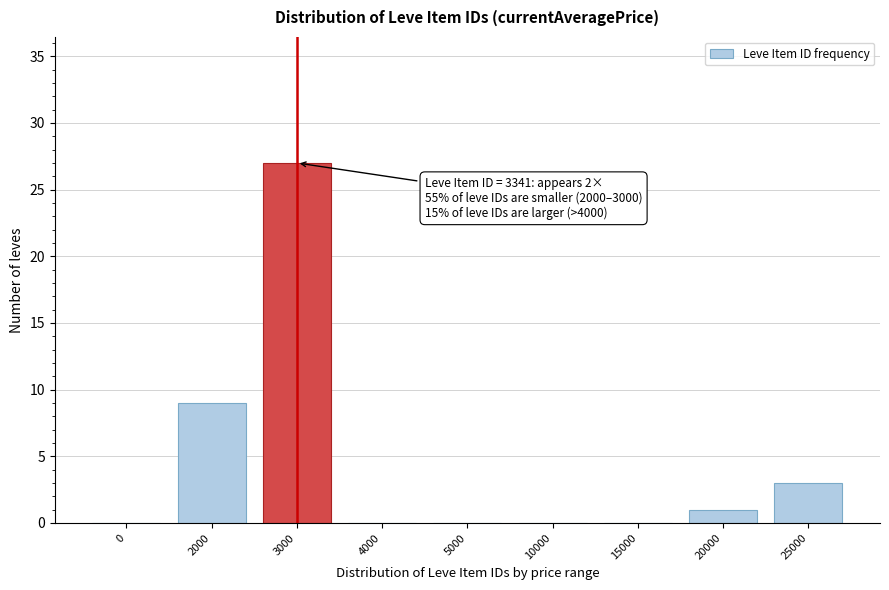

Reading right to left, transcribe all the data shown in this chart.

25000=3	20000=1	15000=0	10000=0	5000=0	4000=0	3000=27	2000=9	0=0